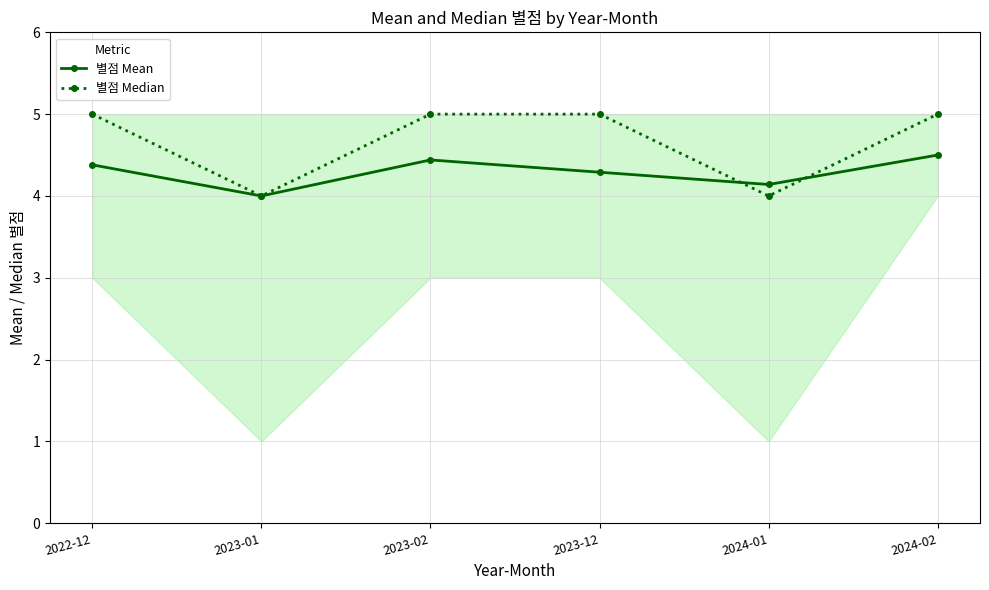

What is the minimum value for 별점 Median?

4.0